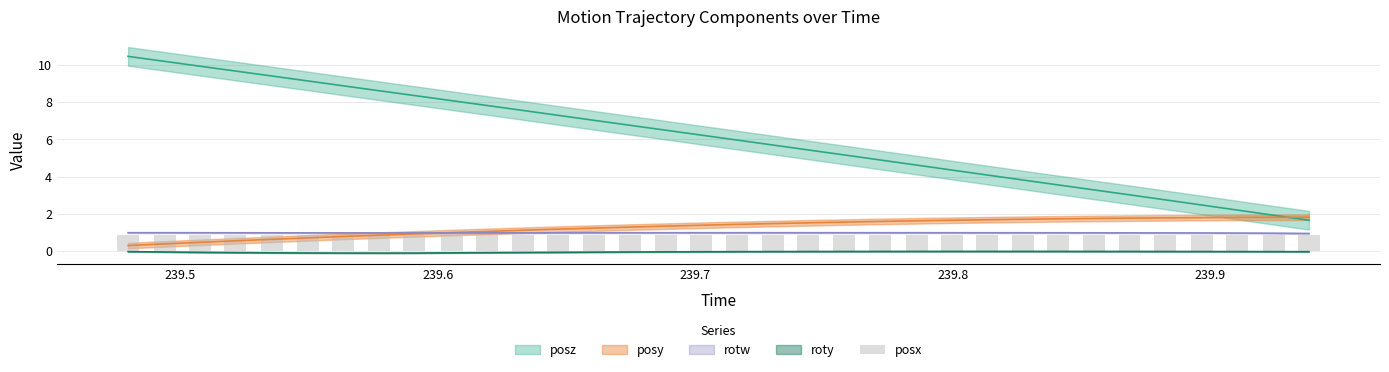

Is the value of roty at 239.6606 greater than the value of posz at 239.7579?

No